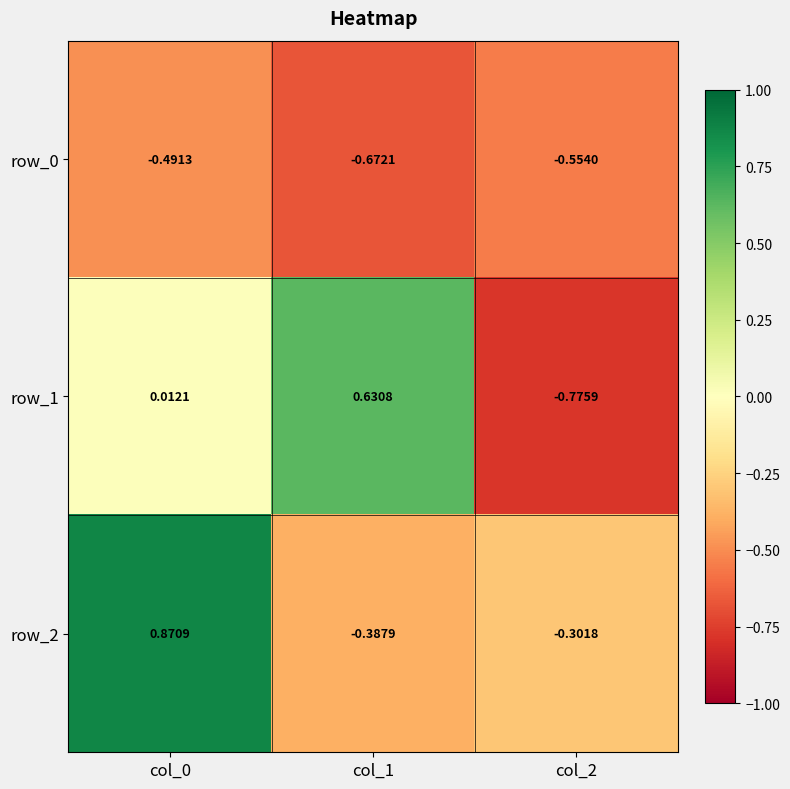

Is the value of row_1 at col_2 greater than the value of row_0 at col_1?

No